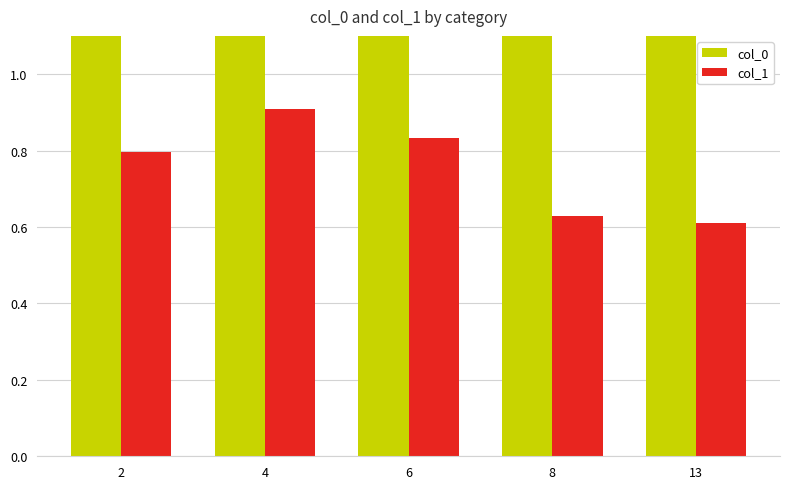

Which series changed the most between 2 and 8?

col_0